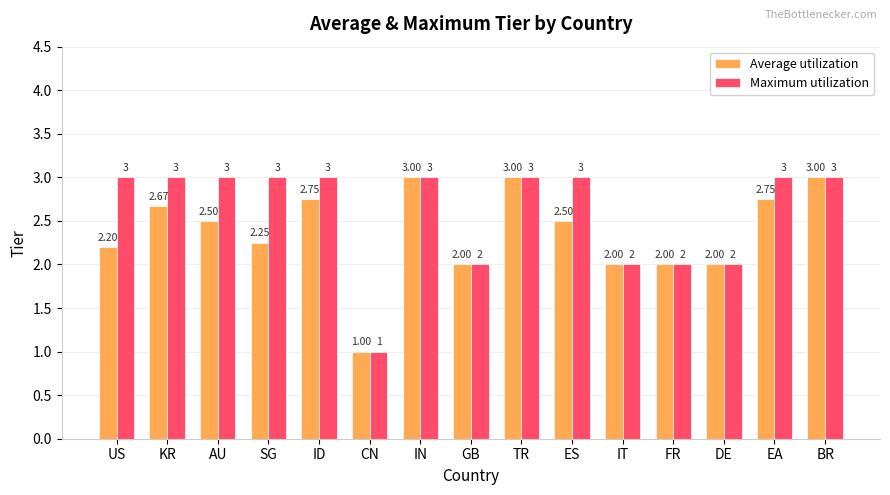

How many data points in Average utilization are less than 2?

1